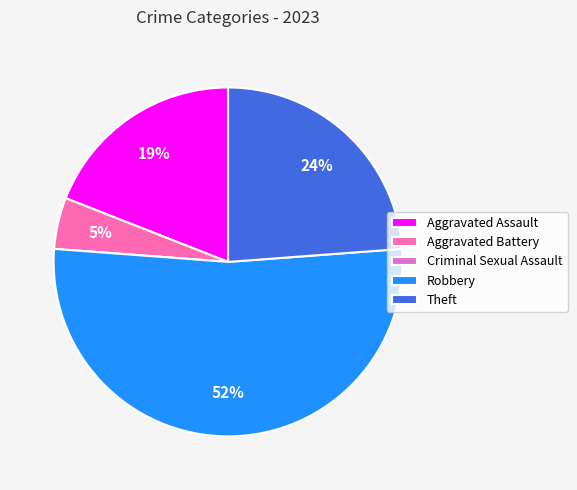

Is Robbery the majority of the pie?

Yes